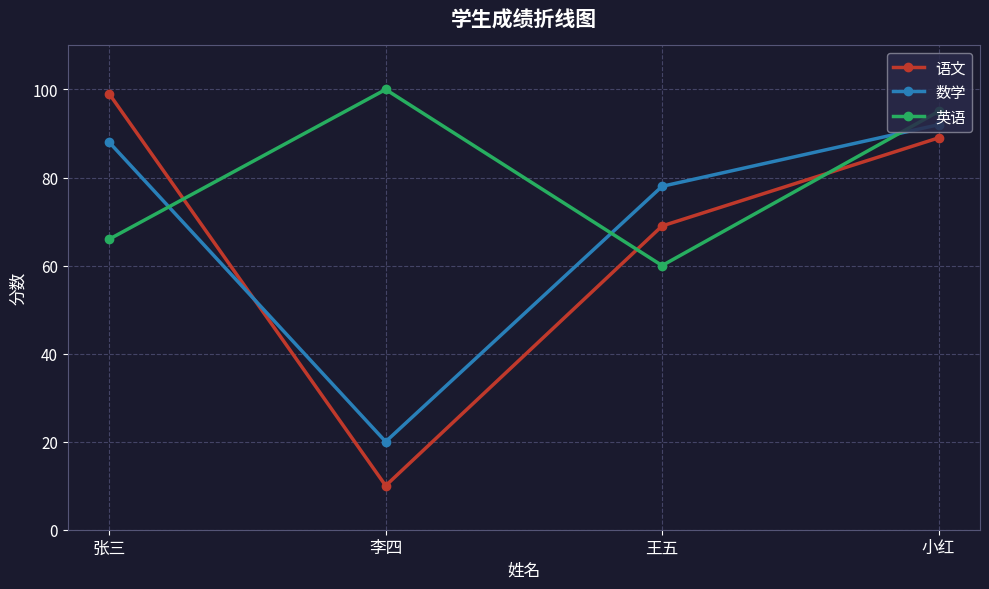

What is the label of the 4th point from the right?

张三